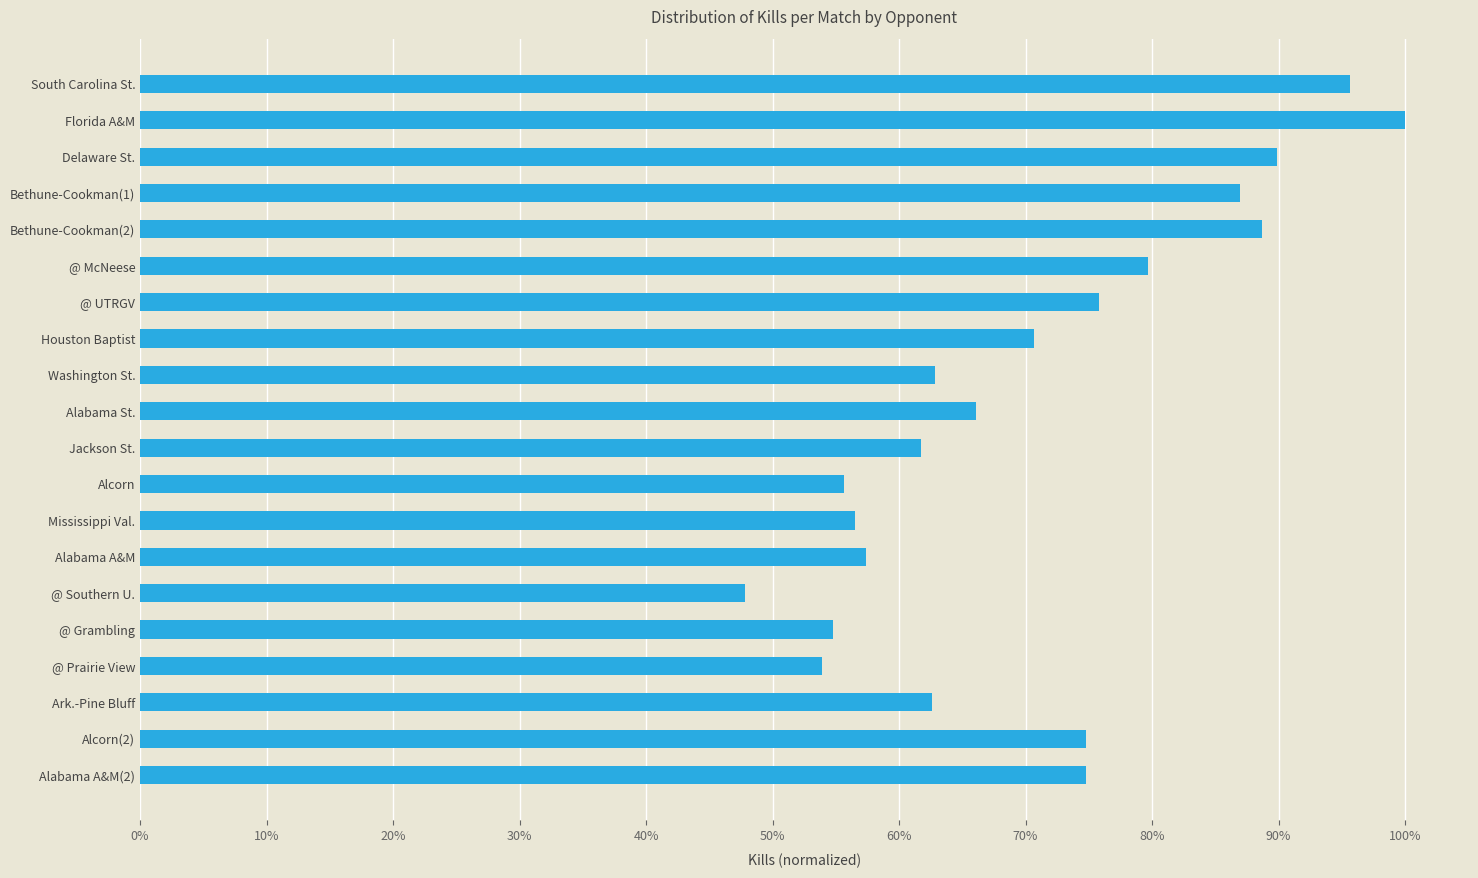

What is the average value?

0.7